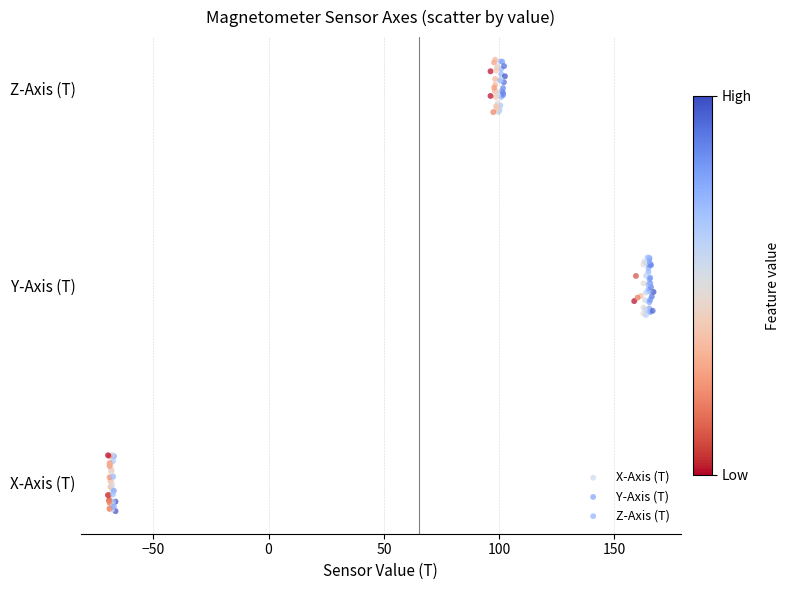

Which series reaches the minimum Y coordinate?

X-Axis (T)